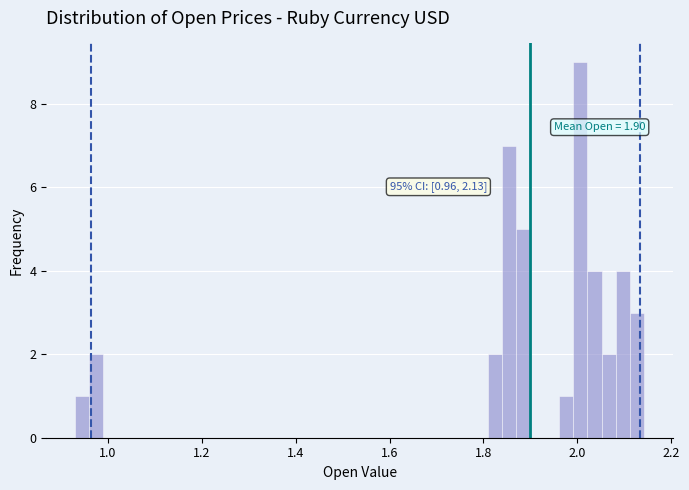

Around what value on the x-axis is the tallest bar? Give the approximate position of its centre, as read against the axis.

2.00